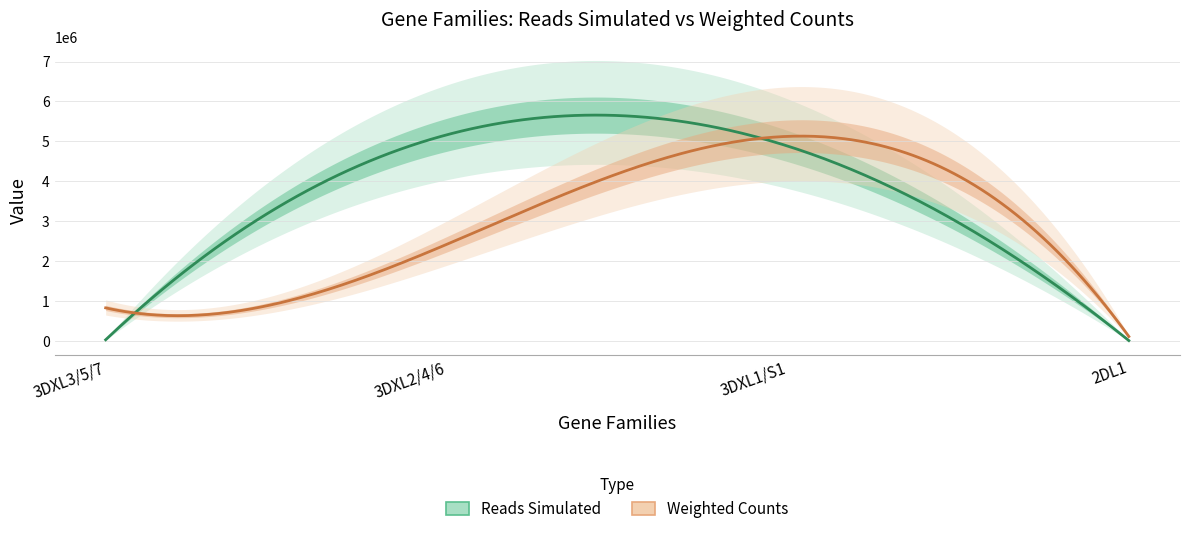

Which category has the lowest value in the Weighted Counts series?

2DL1